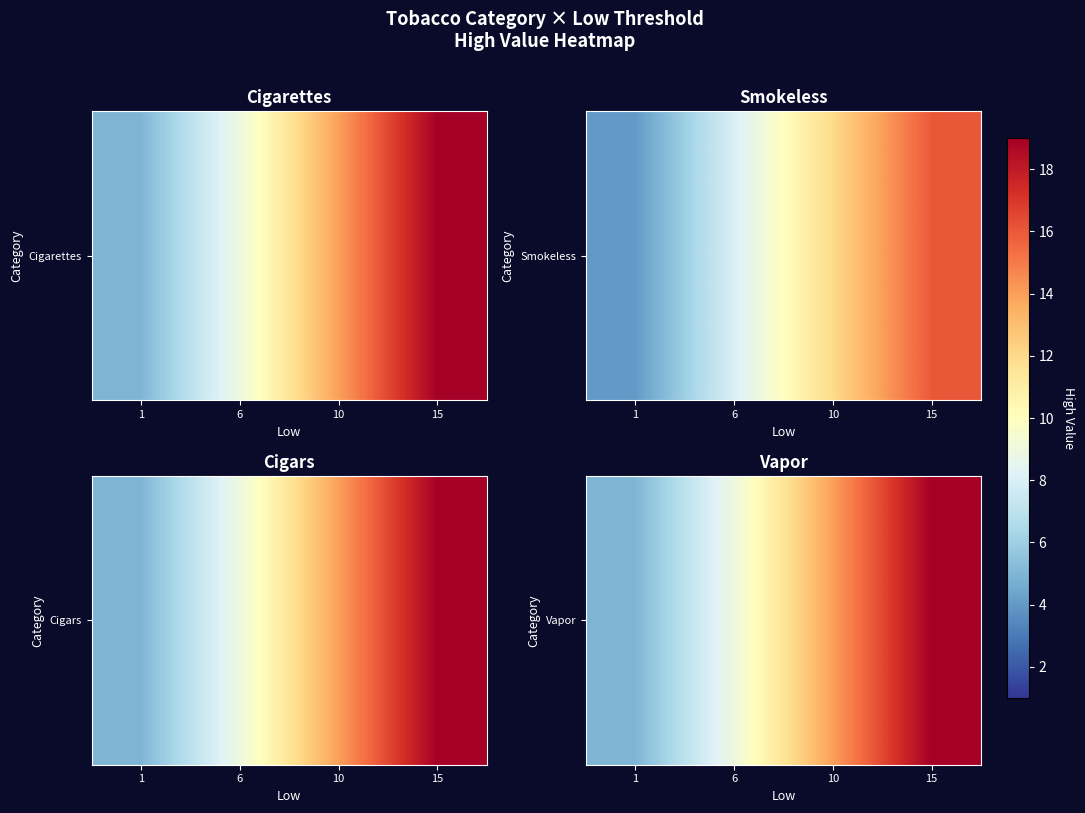

What is the approximate value at 6, to the nearest 10?

10